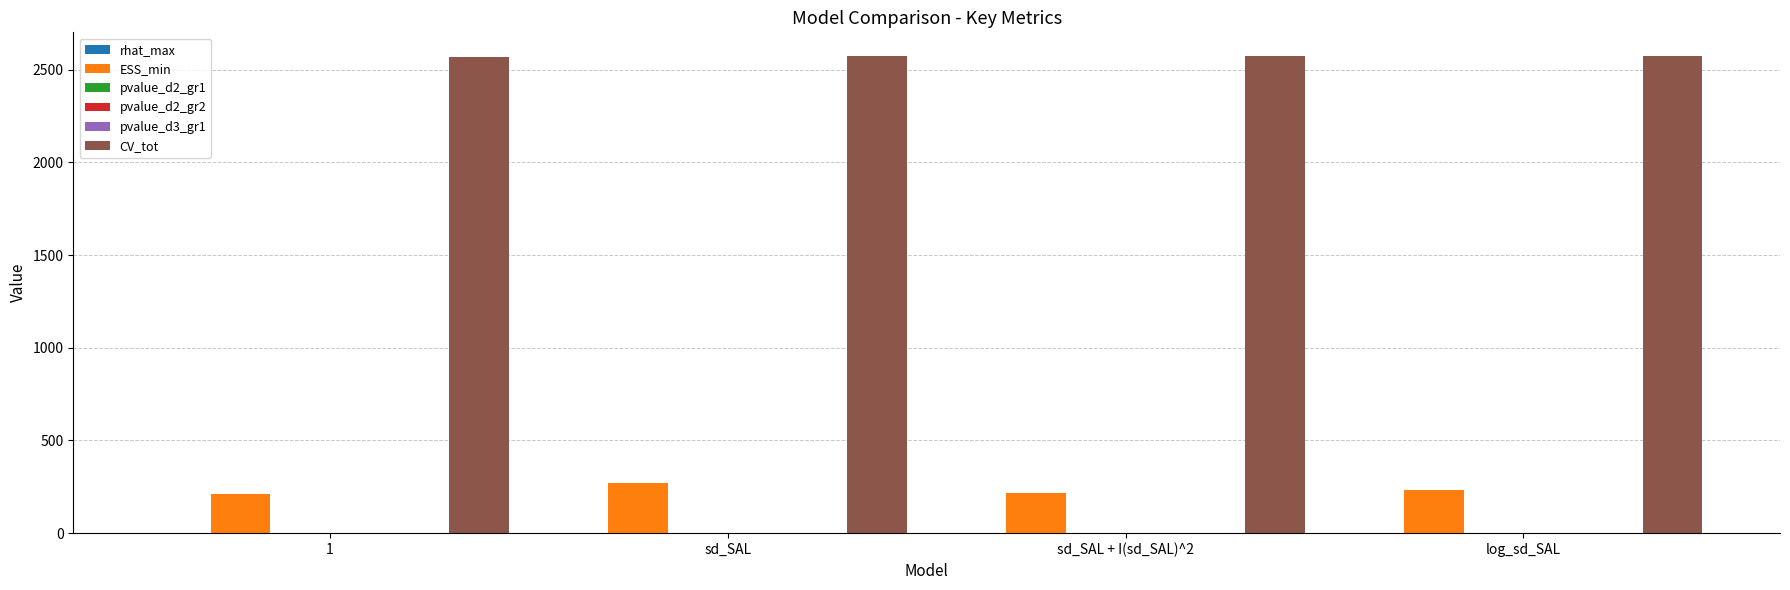

How many groups of bars are there?

4